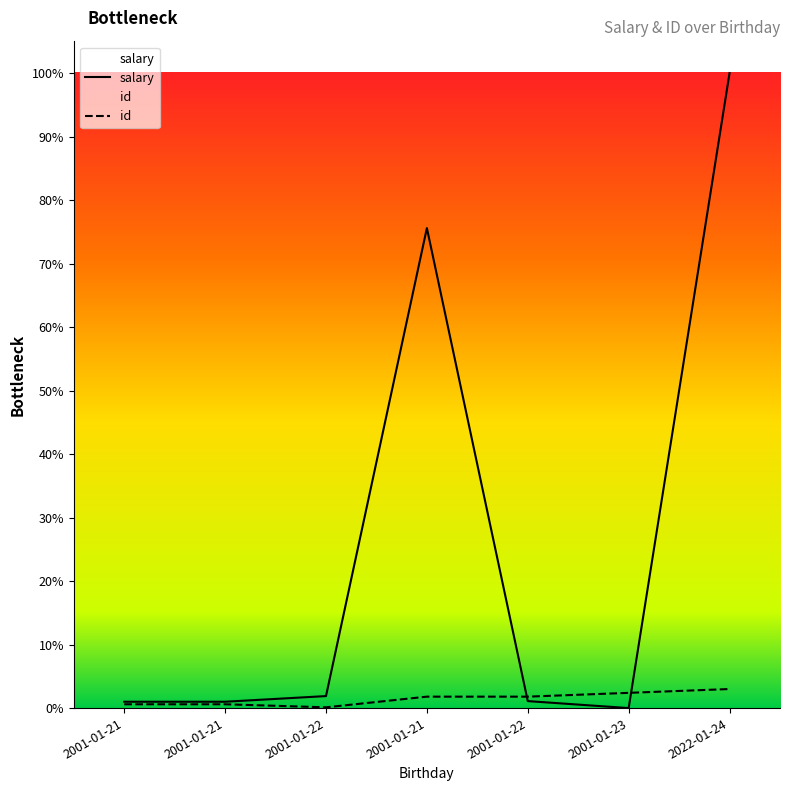

Where does the salary series first go above 3232323?

2001-01-22